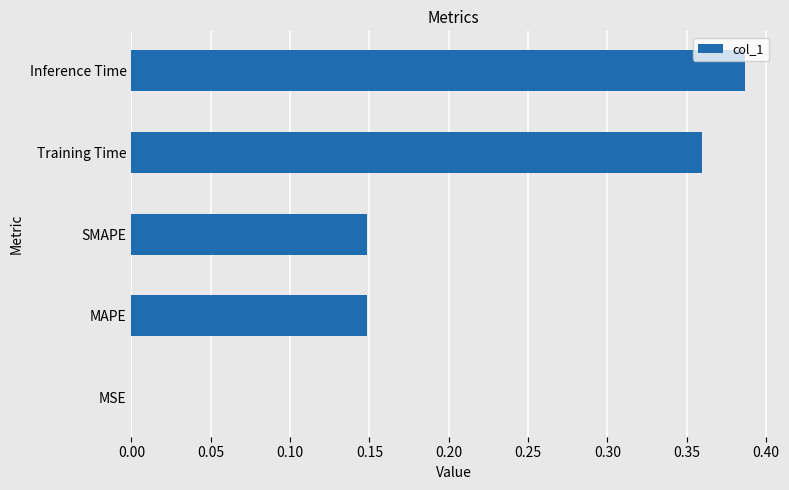

What is the change in value from MAPE to Training Time?

+0.2